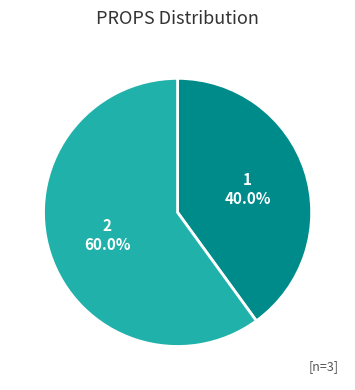

To the nearest percent, what is the combined percentage of 1 and 2?

100%